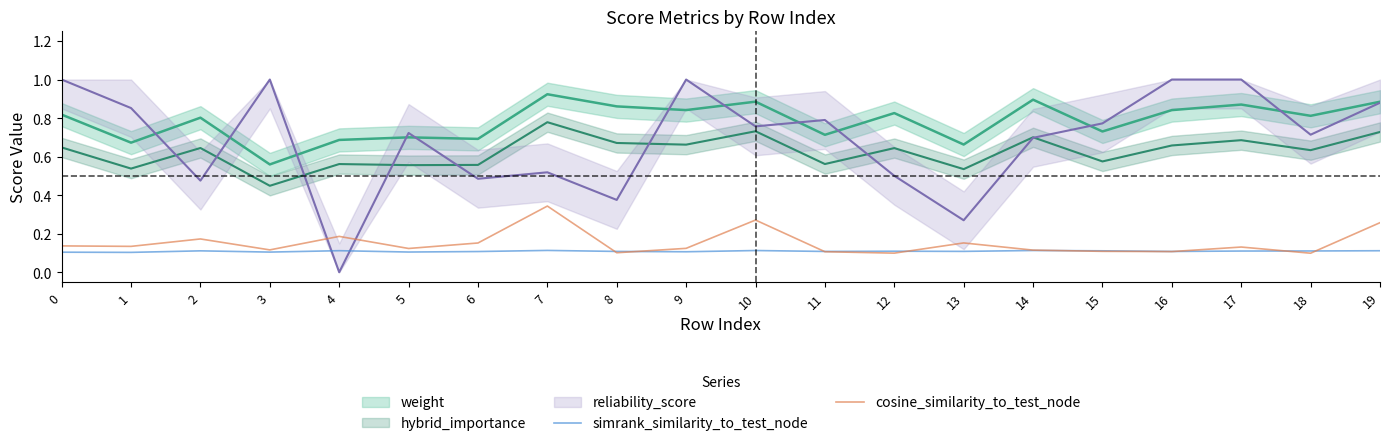

True or false: simrank_similarity_to_test_node has a value of 0.2 at 5.

False